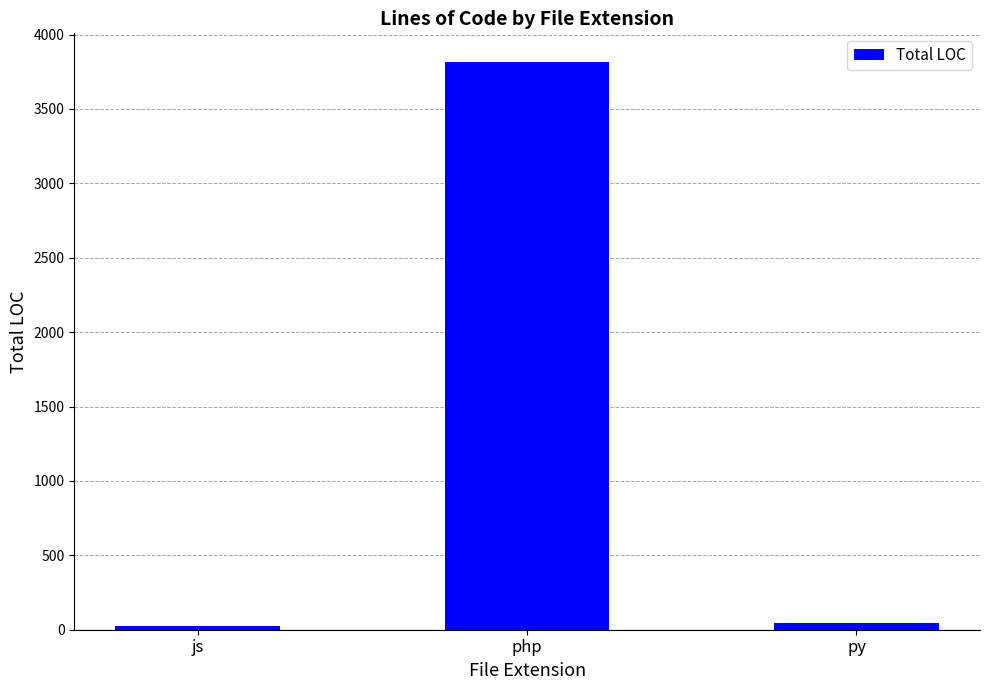

What is the maximum value shown in the chart?

3817